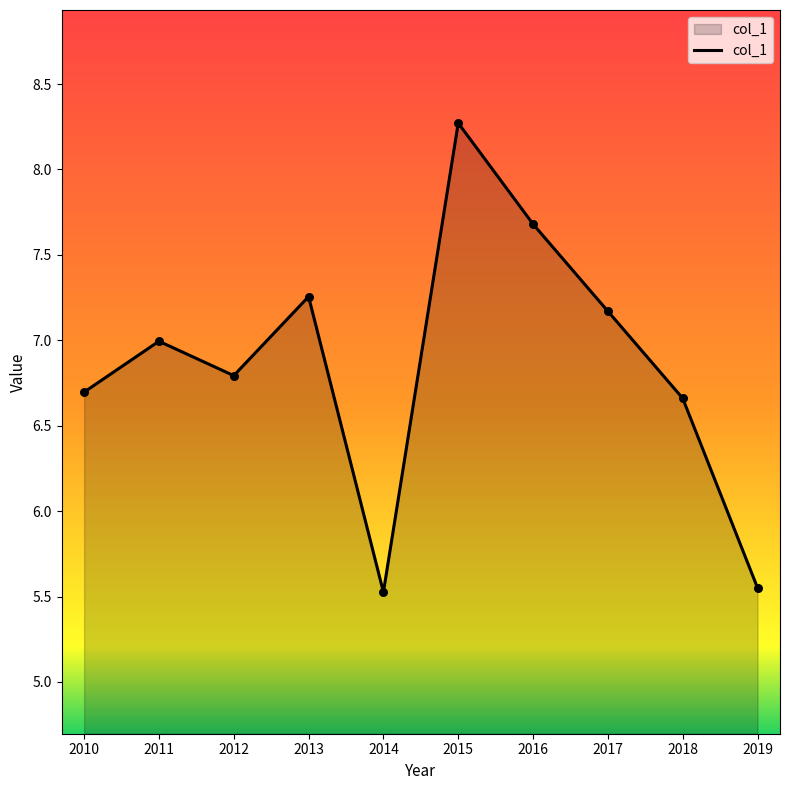

Approximately how many times larger is the value at 2013 compared to 2012?

1.1